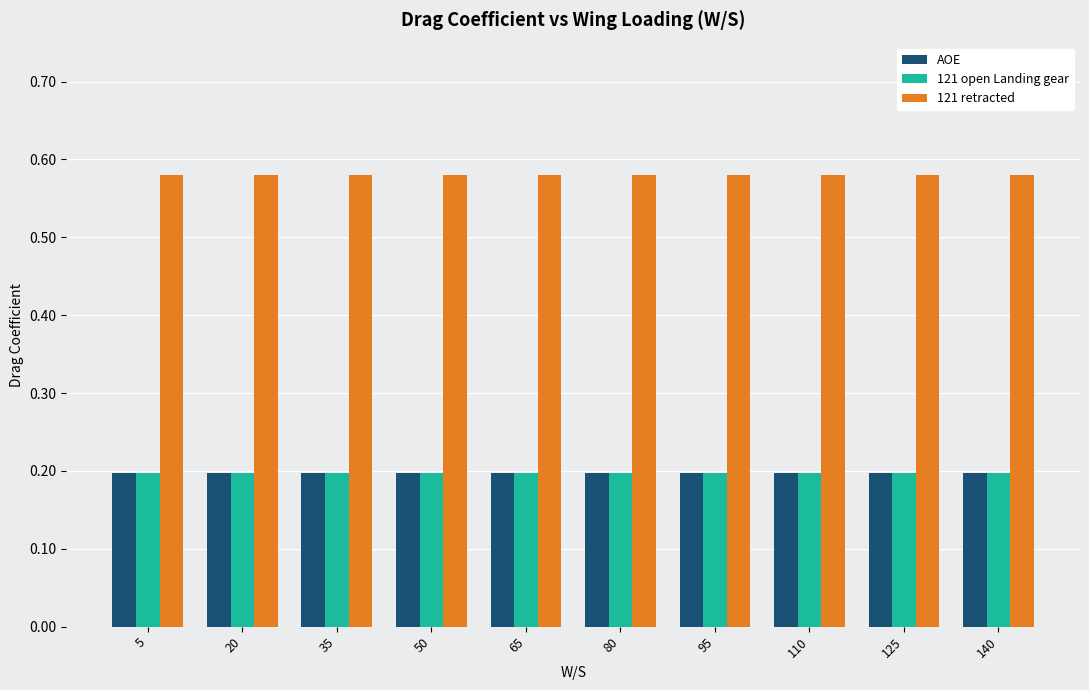

How many series are shown in this chart?

3